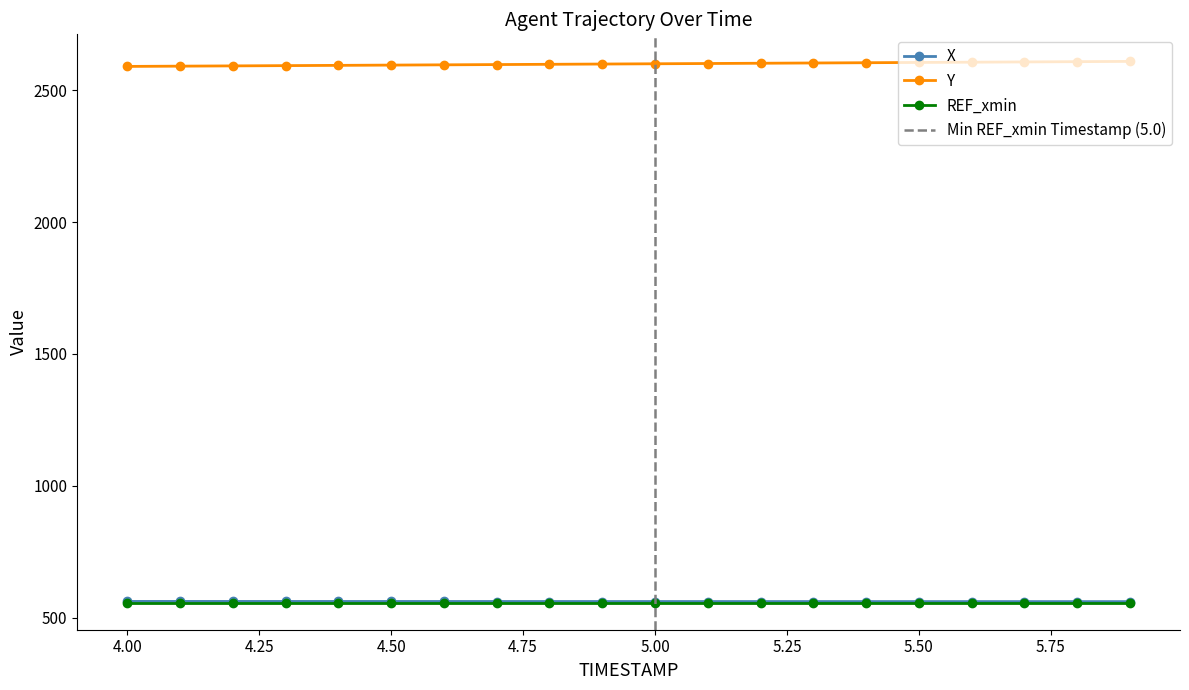

At how many categories does at least one series exceed 1327?

20